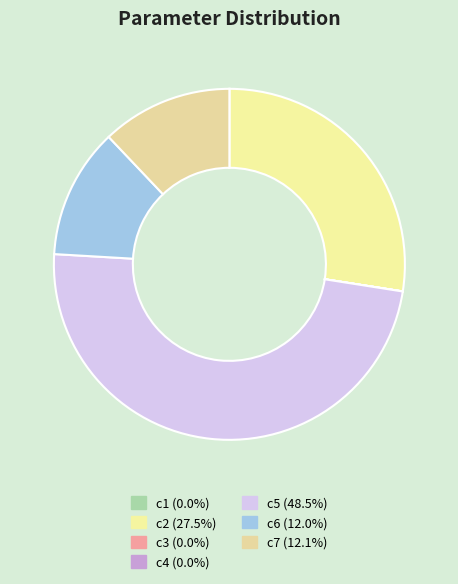

True or false: c5 accounts for 43% of the total.

False